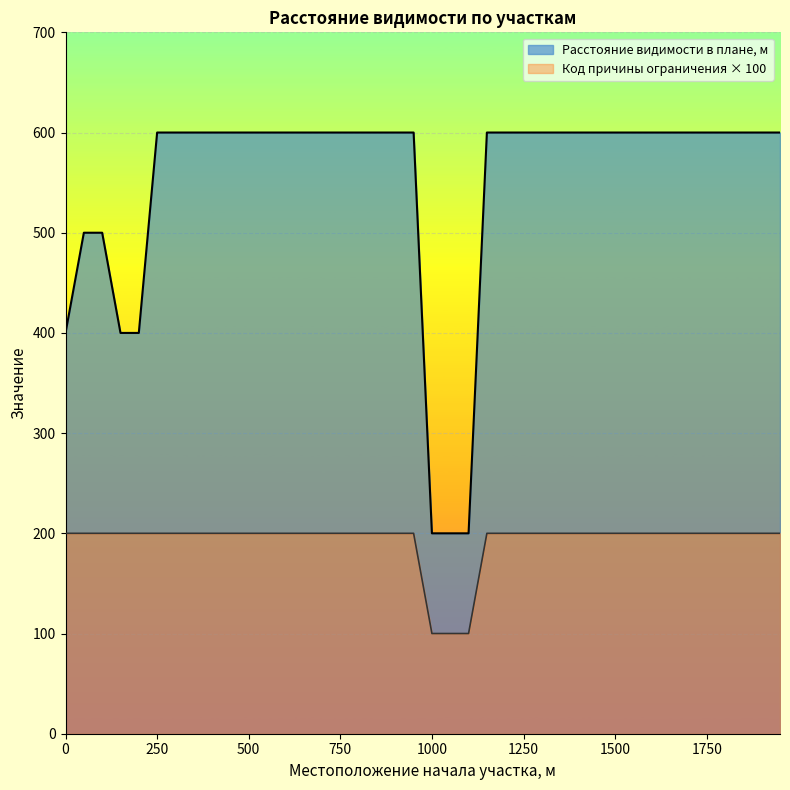

What is the value of the Расстояние видимости в плане, м point at the 38th from the left?

600